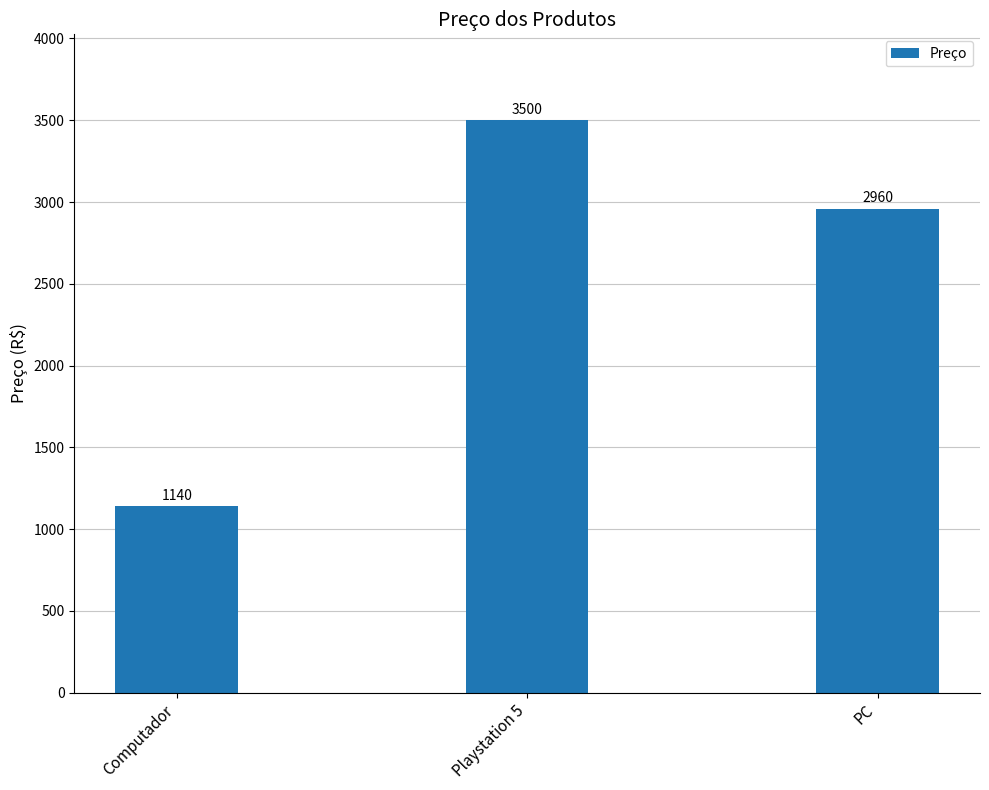

Rank the categories by value from lowest to highest.

Computador, PC, Playstation 5